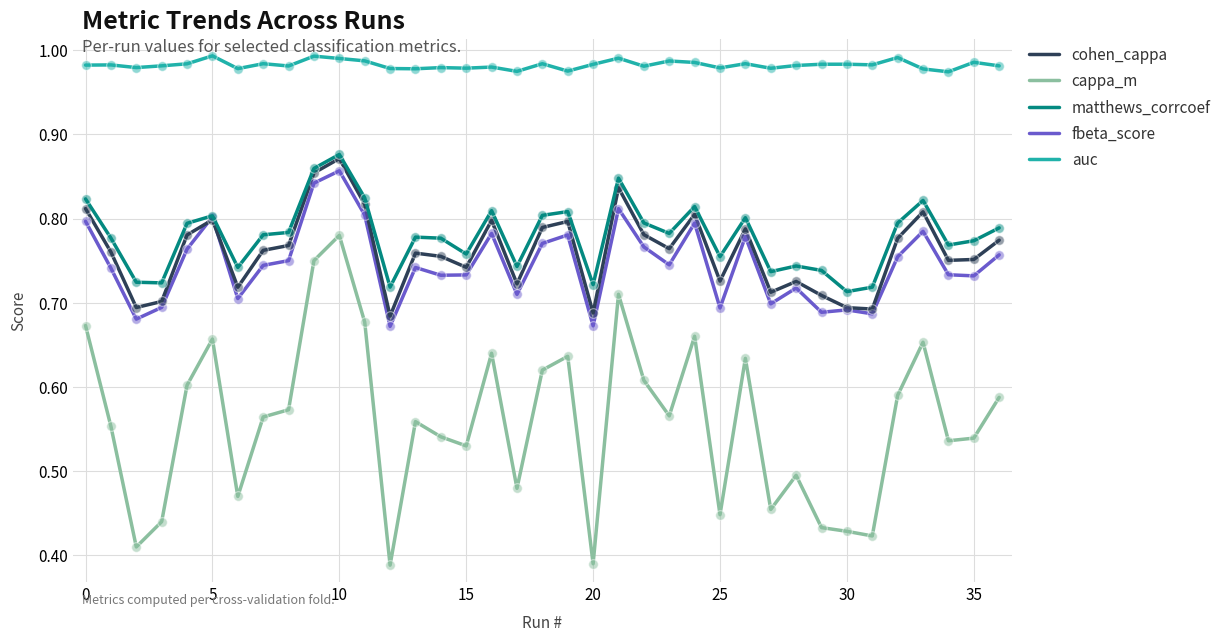

Which series has the largest range (max minus min)?

cappa_m